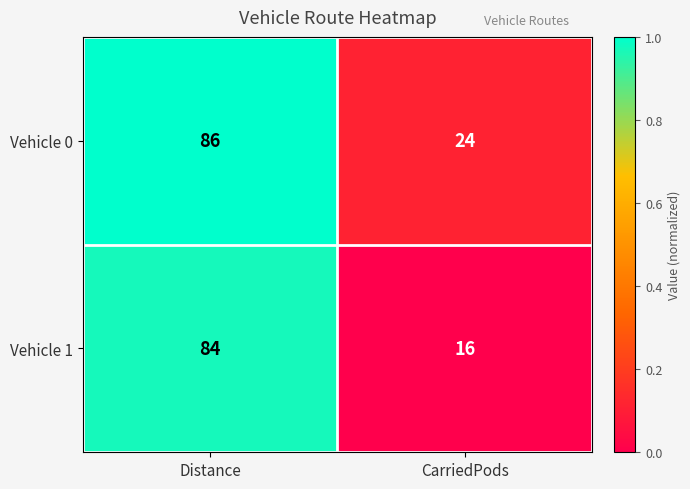

What is the maximum value shown in the chart?

86